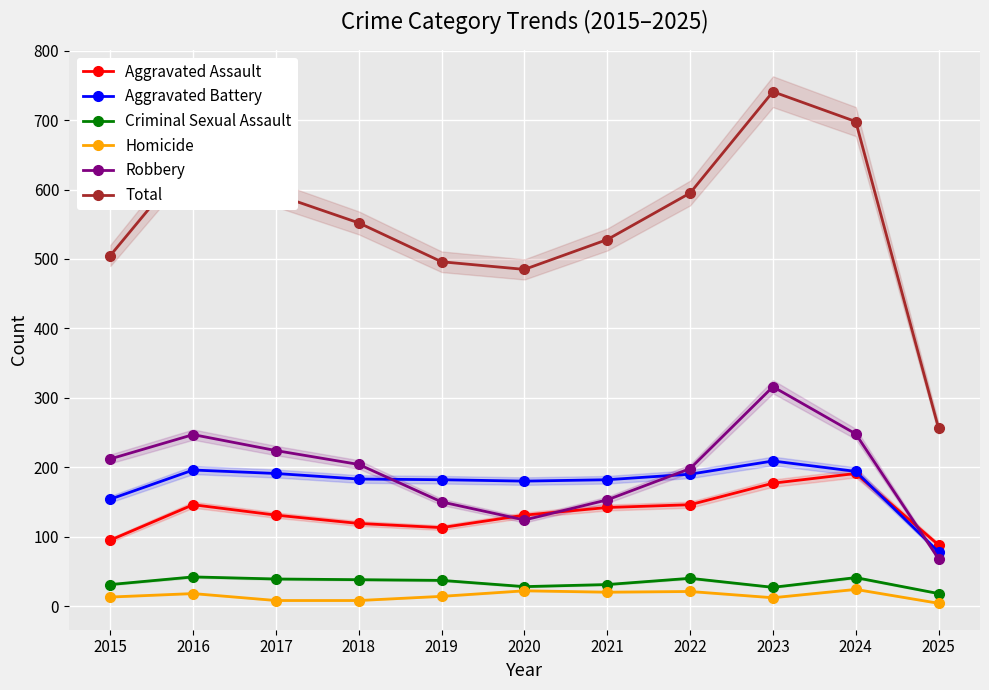

Is the value of Aggravated Battery at 2023 greater than the value of Aggravated Assault at 2023?

Yes